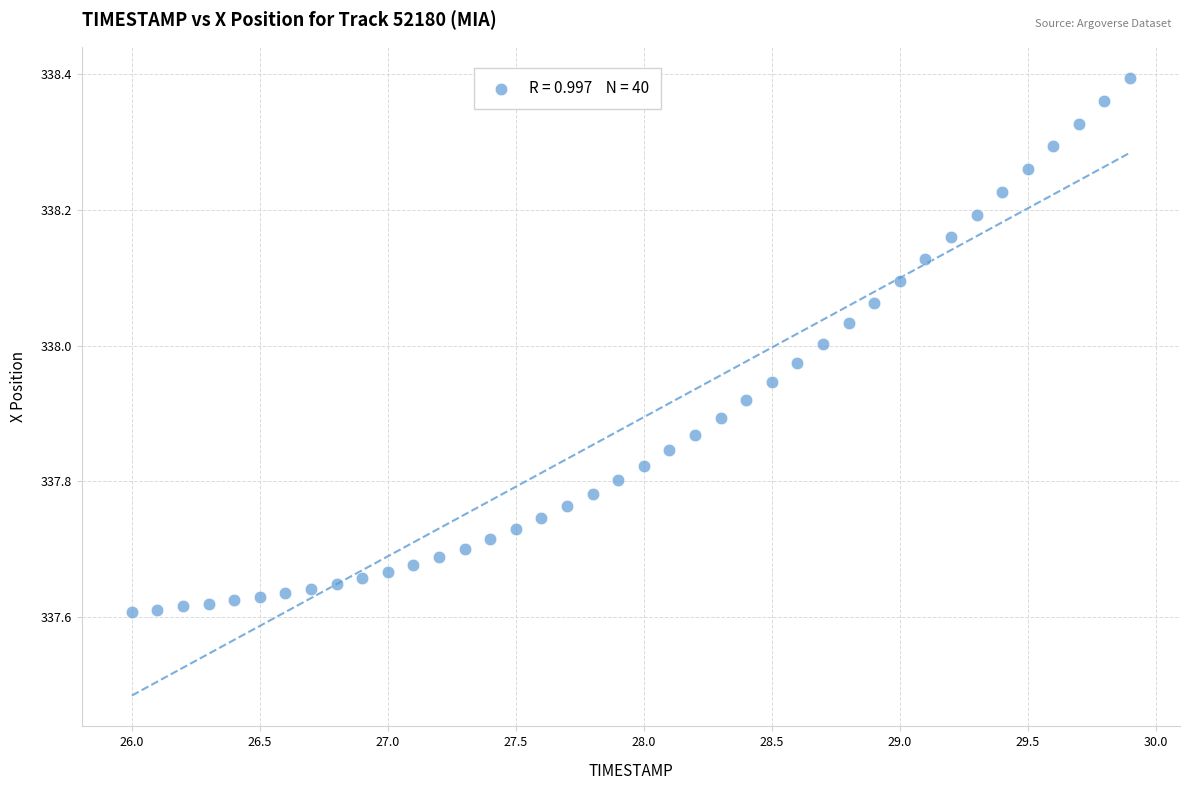

What is the range of X values (max minus min)?

3.9